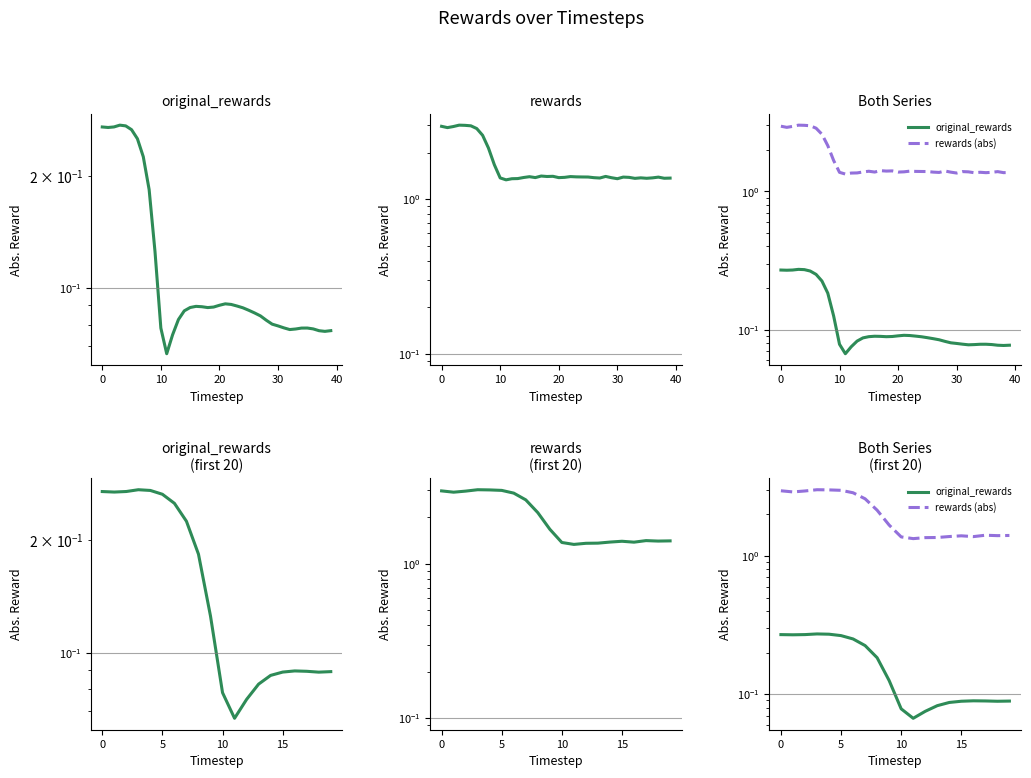

Is this an area chart (filled region under the line)?

No